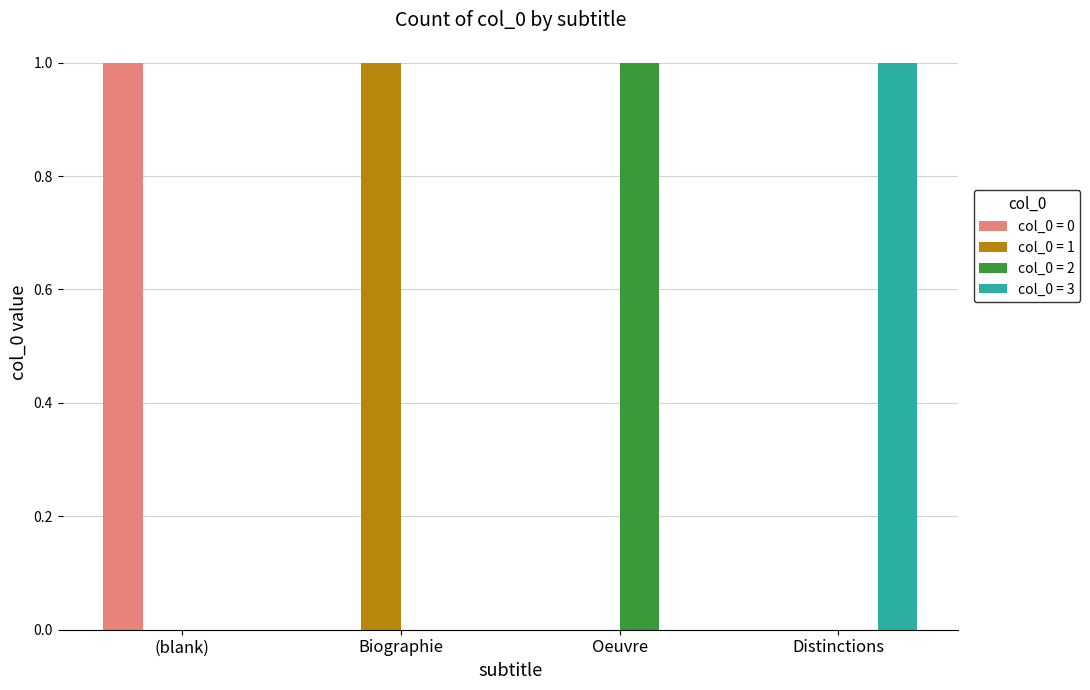

Reading left to right, extract all data points from this chart.

col_0 = 0: 1	0	0	0
col_0 = 1: 0	1	0	0
col_0 = 2: 0	0	1	0
col_0 = 3: 0	0	0	1